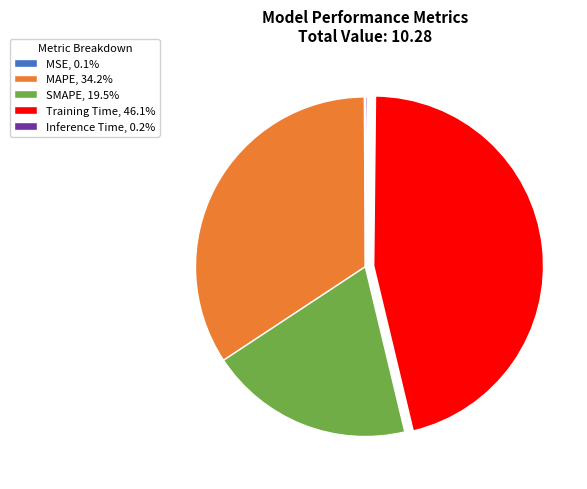

What is the ratio of the value at SMAPE, 19.5% to the value at MAPE, 34.2%?

0.6